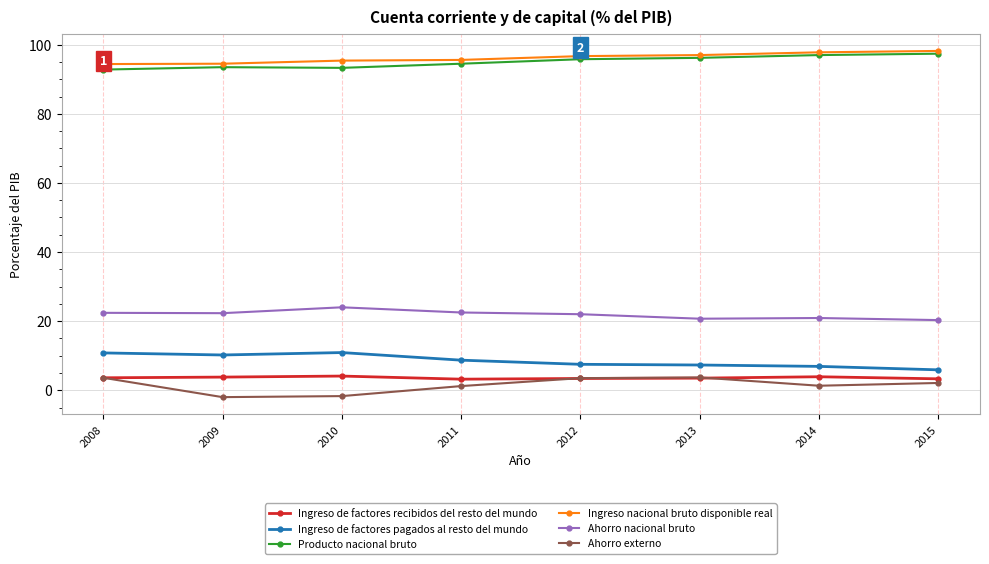

True or false: Ingreso nacional bruto disponible real has a value of 23.0 at 2009.

False